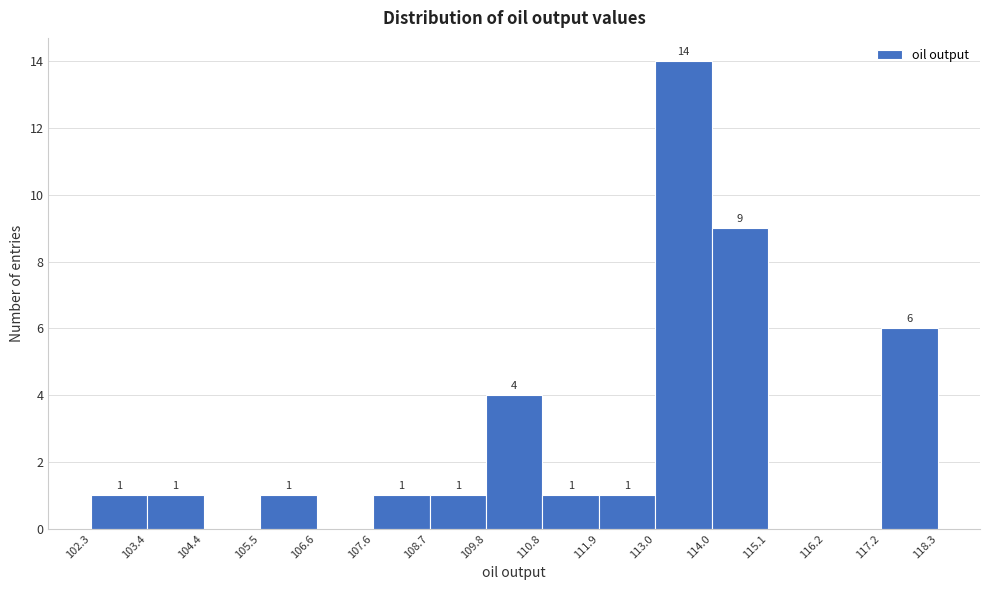

Over which range of the x-axis is the bar tallest?

113.0 to 114.0